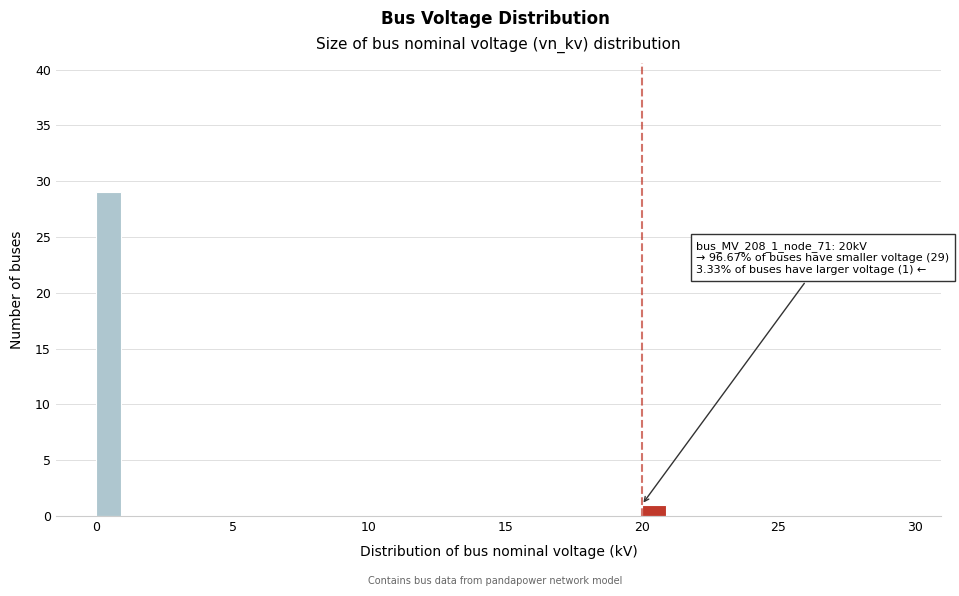

Read against the x-axis, roughly where is the centre of the tallest bar?

0.5